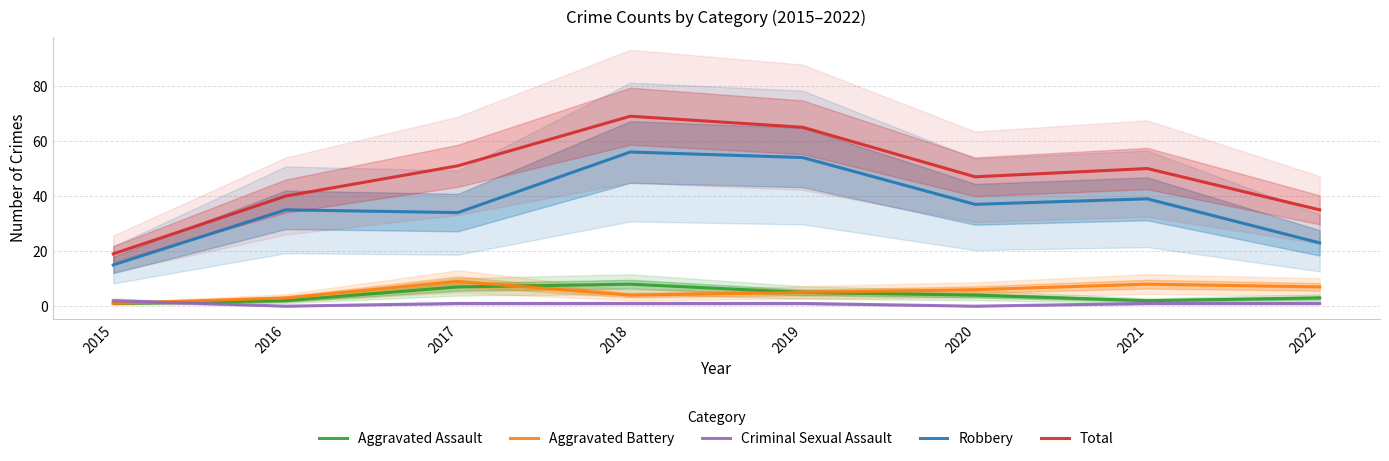

True or false: Robbery and Aggravated Battery intersect in this chart.

False